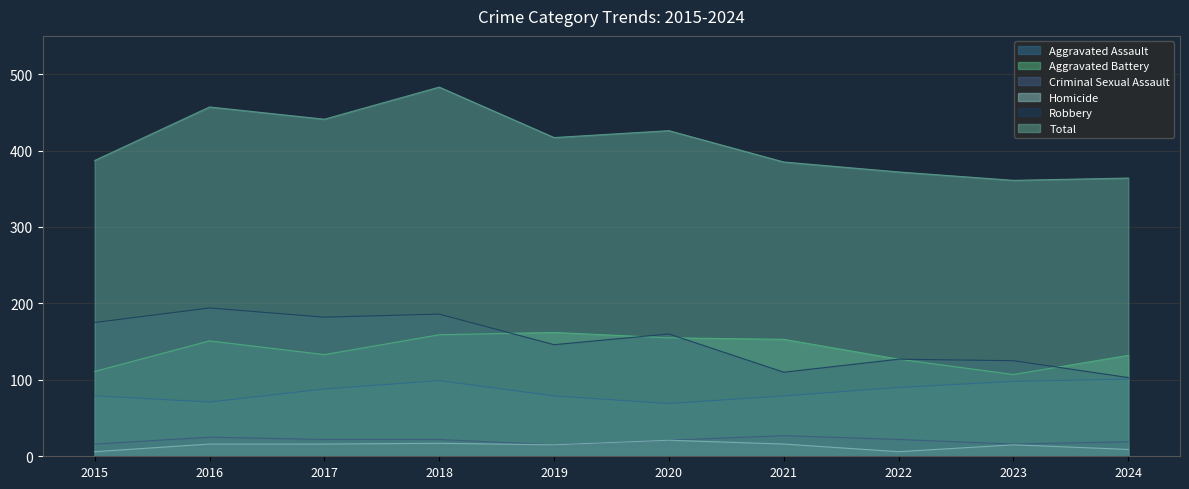

Read the Total value at 2021.

385